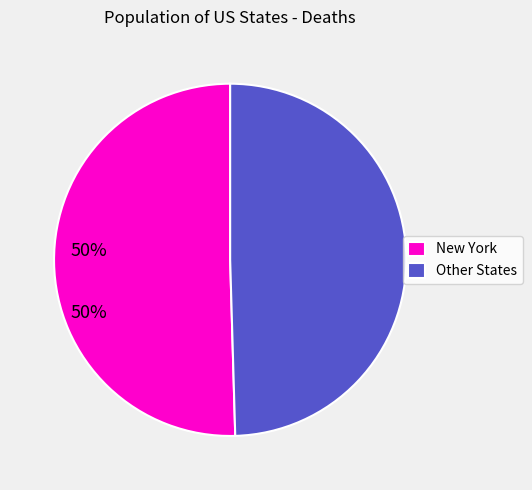

Do New York and Other States together represent more than half of the pie?

Yes